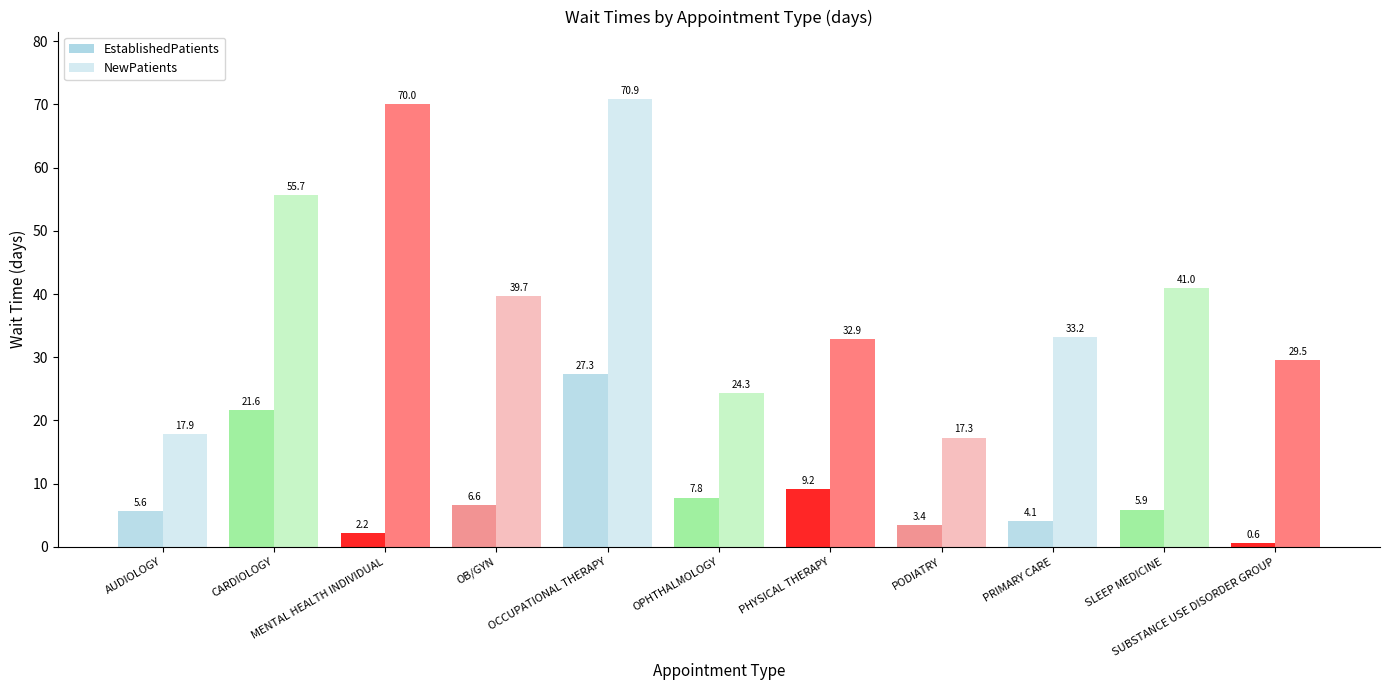

How many values in the EstablishedPatients series are below 5?

4